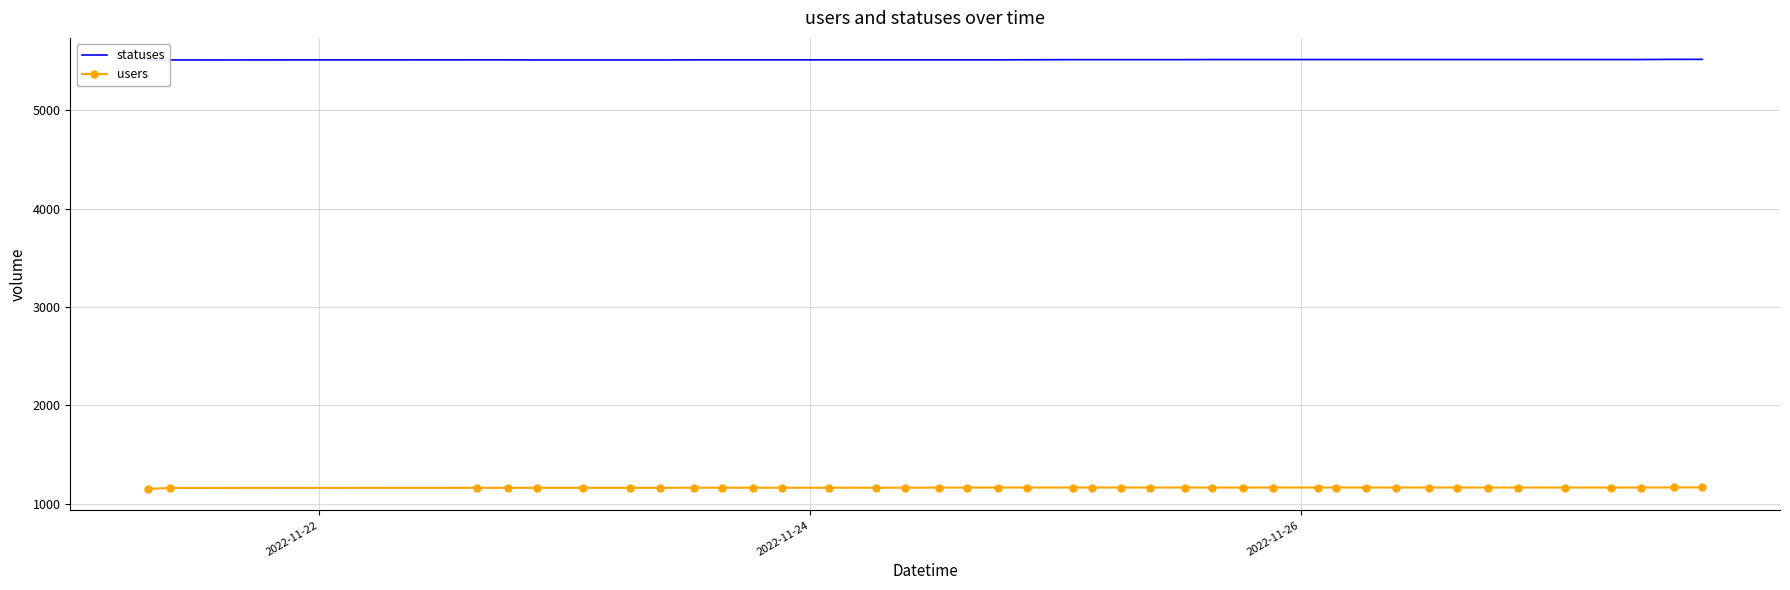

Is this an area chart (filled region under the line)?

No